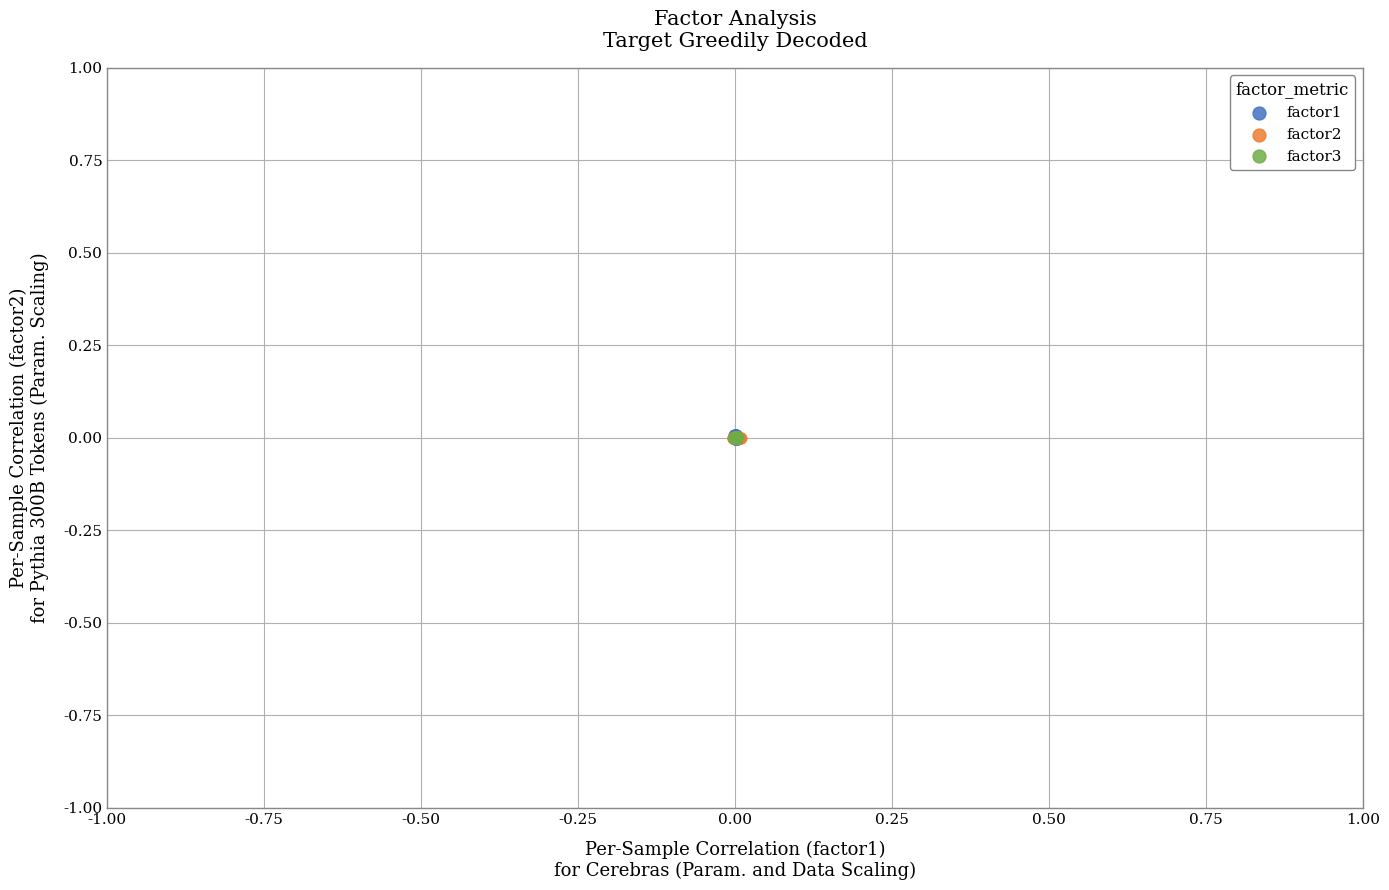

Which series has the largest Y range (max minus min)?

factor1